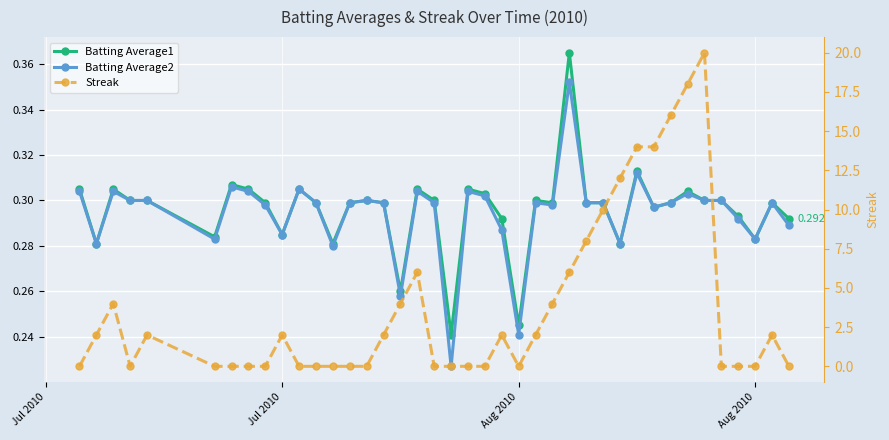

The value of Batting Average2 at 10 is 0.1. True or false?

False